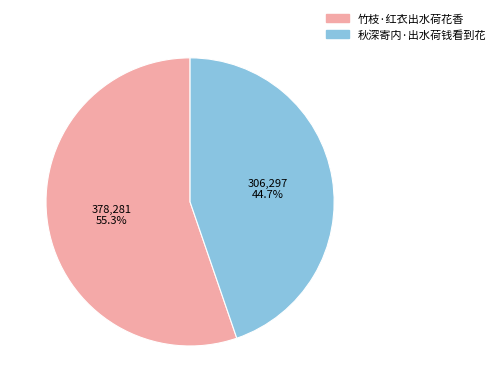

Between 竹枝·红衣出水荷花香 and 秋深寄内·出水荷钱看到花, which is larger?

竹枝·红衣出水荷花香